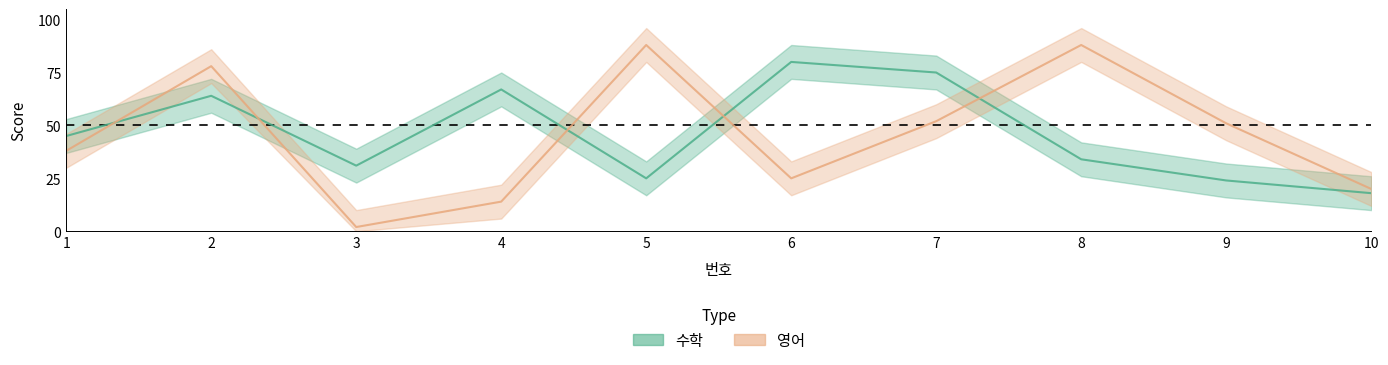

Reading left to right, what are all the values shown in this chart?

수학: 45	64	31	67	25	80	75	34	24	18
영어: 38	78	2	14	88	25	52	88	51	20